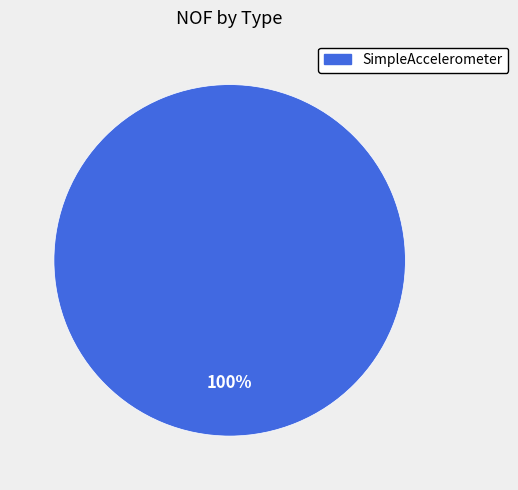

Is there any slice that represents more than half of the pie?

Yes